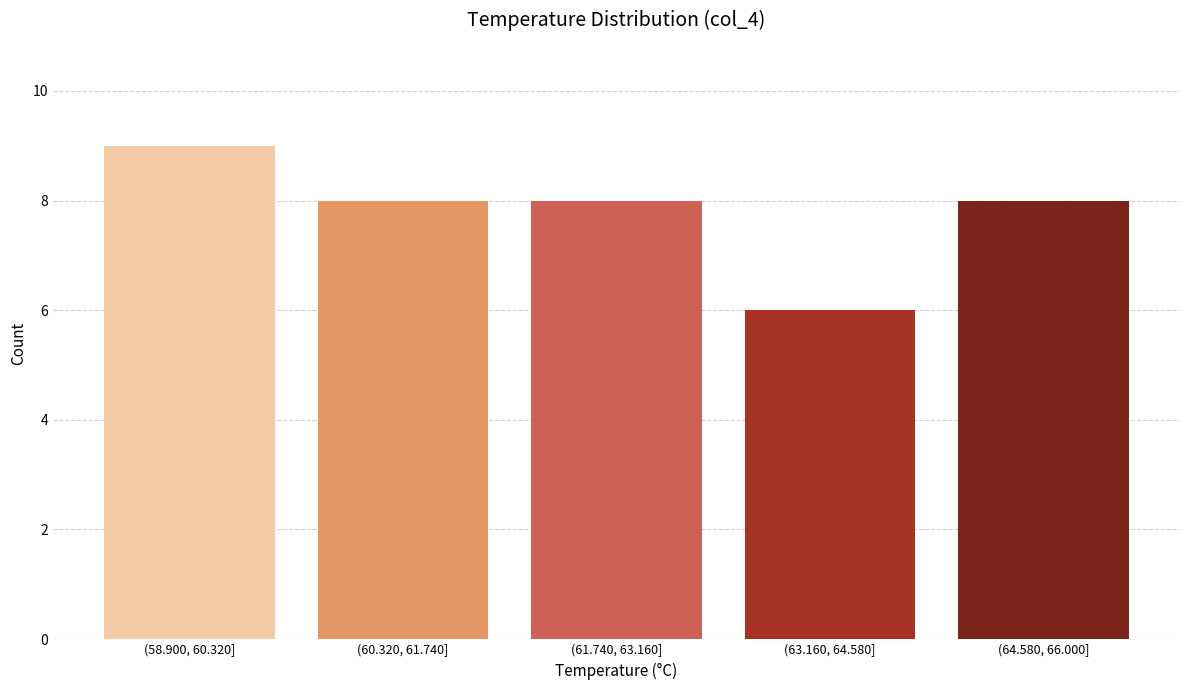

Reading left to right, transcribe all the data shown in this chart.

(58.900, 60.320]=9	(60.320, 61.740]=8	(61.740, 63.160]=8	(63.160, 64.580]=6	(64.580, 66.000]=8